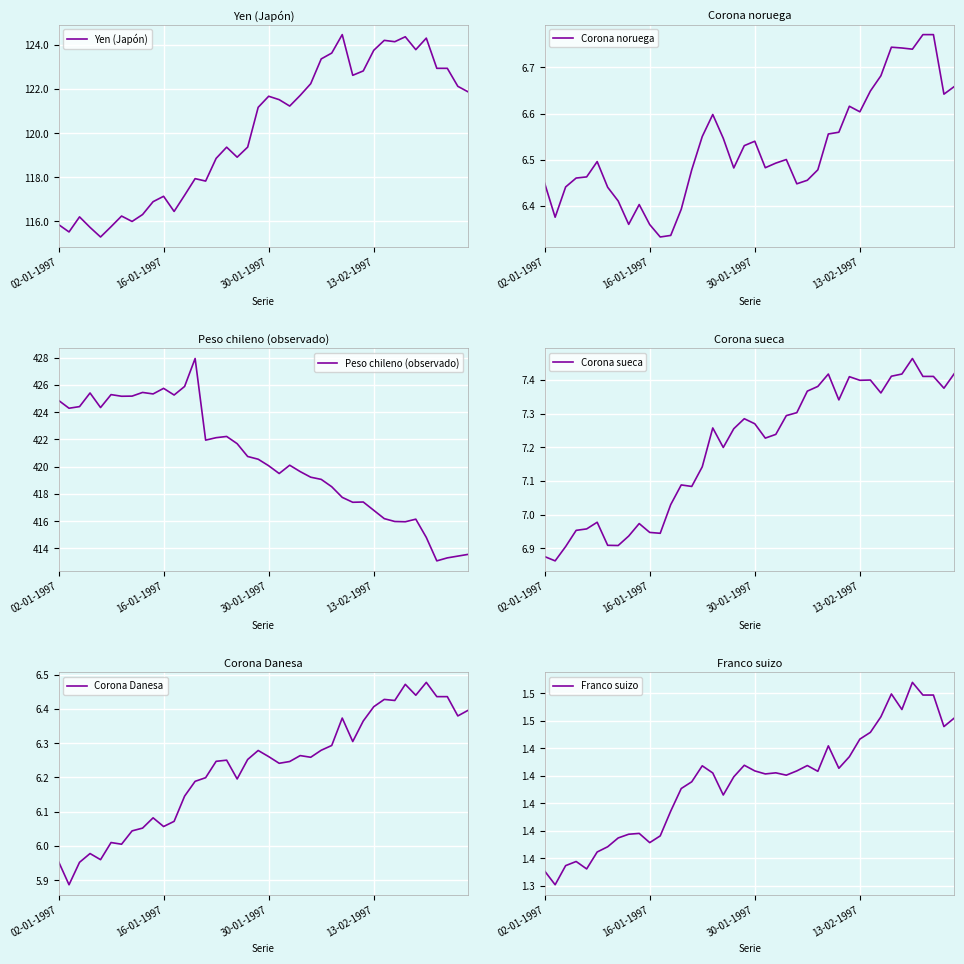

Is it true that Peso chileno (observado) equals 420.8 at 18?

True